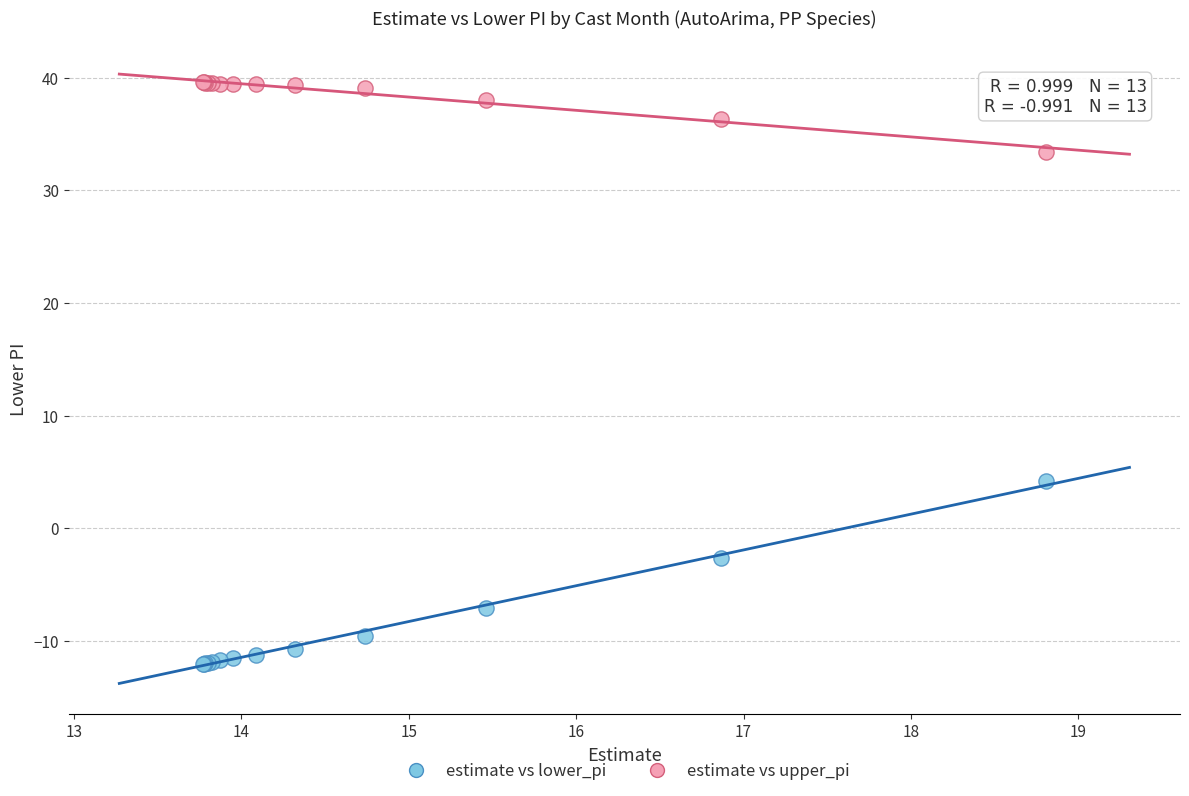

Which series reaches the minimum Y coordinate?

estimate vs lower_pi